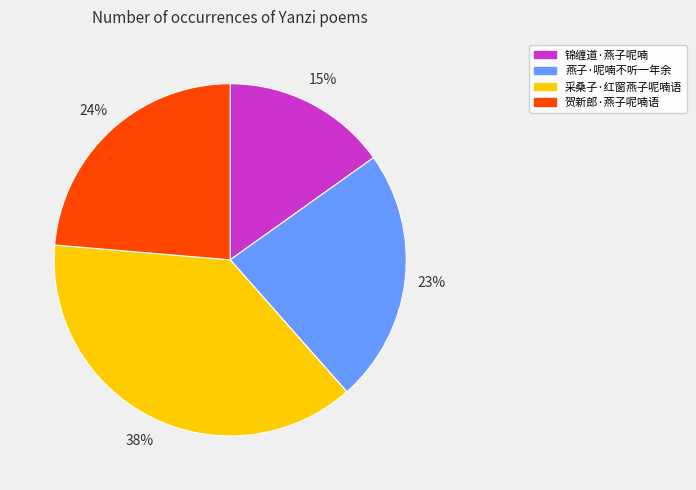

Does any single category account for the majority?

No